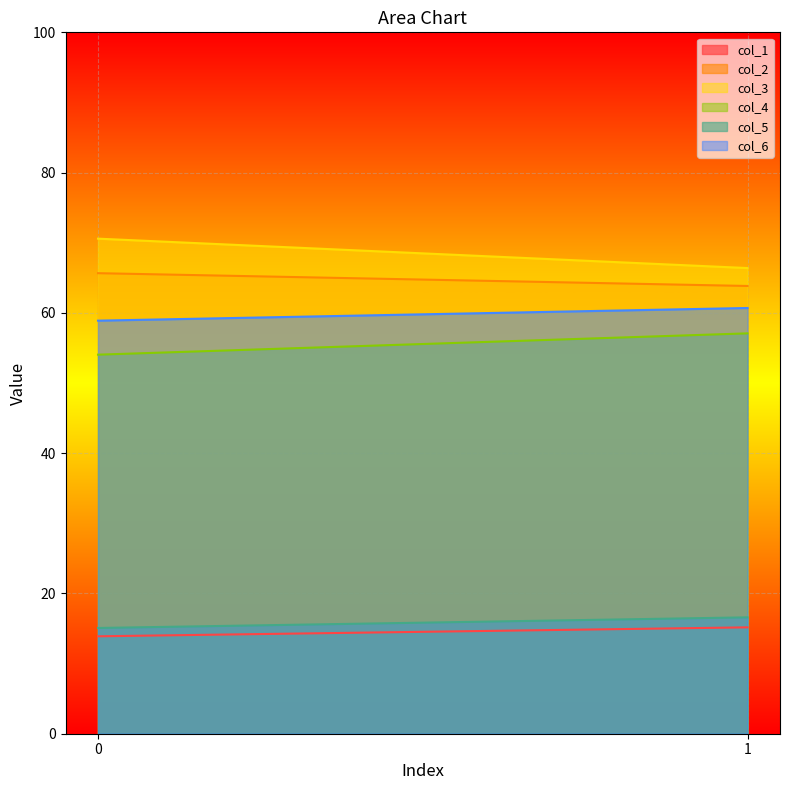

Rank the series at 1 from highest to lowest value.

col_3, col_2, col_6, col_4, col_5, col_1